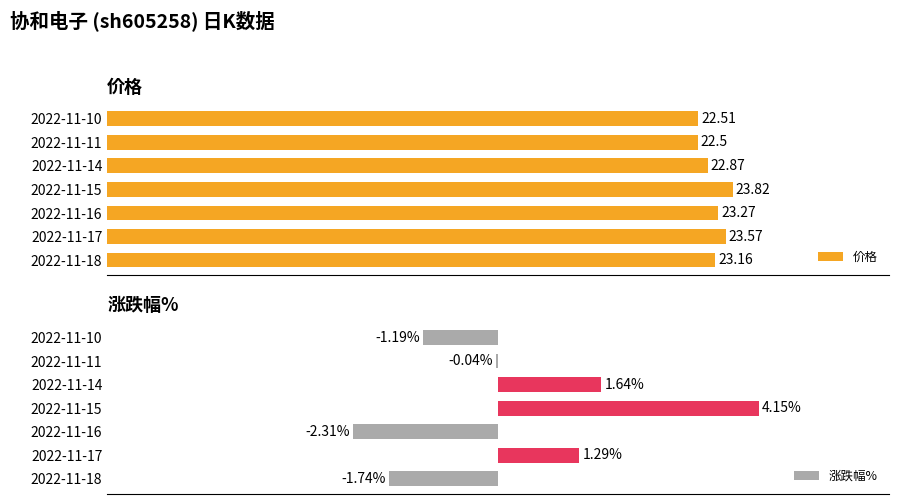

List the labels in order of 涨跌幅% value, smallest first.

2022-11-16, 2022-11-18, 2022-11-10, 2022-11-11, 2022-11-17, 2022-11-14, 2022-11-15